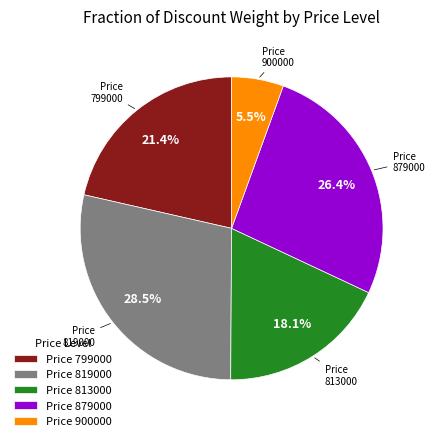

Do 879000 and 900000 together represent more than half of the pie?

No